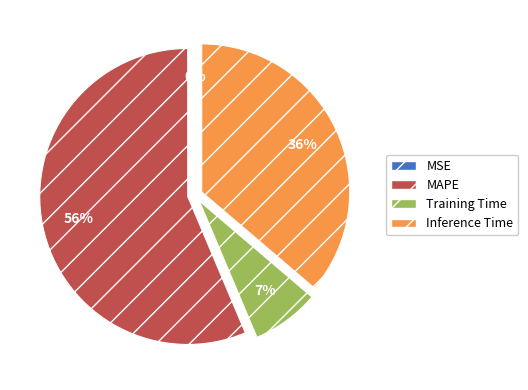

To the nearest percent, what is the difference between the Inference Time and MAPE slice percentages?

20%